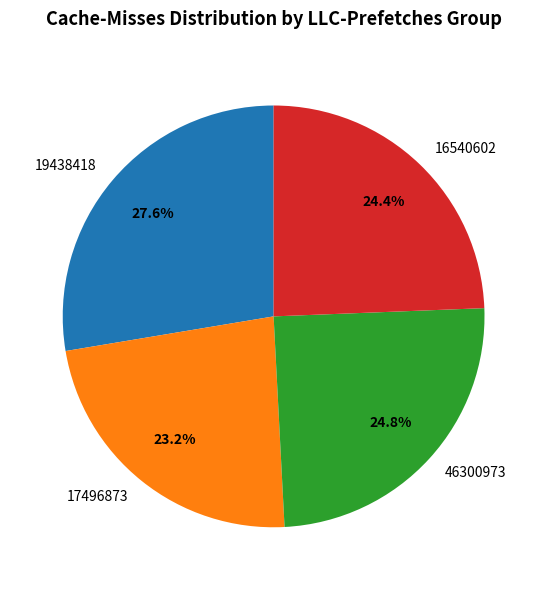

Is 17496873 the majority of the pie?

No